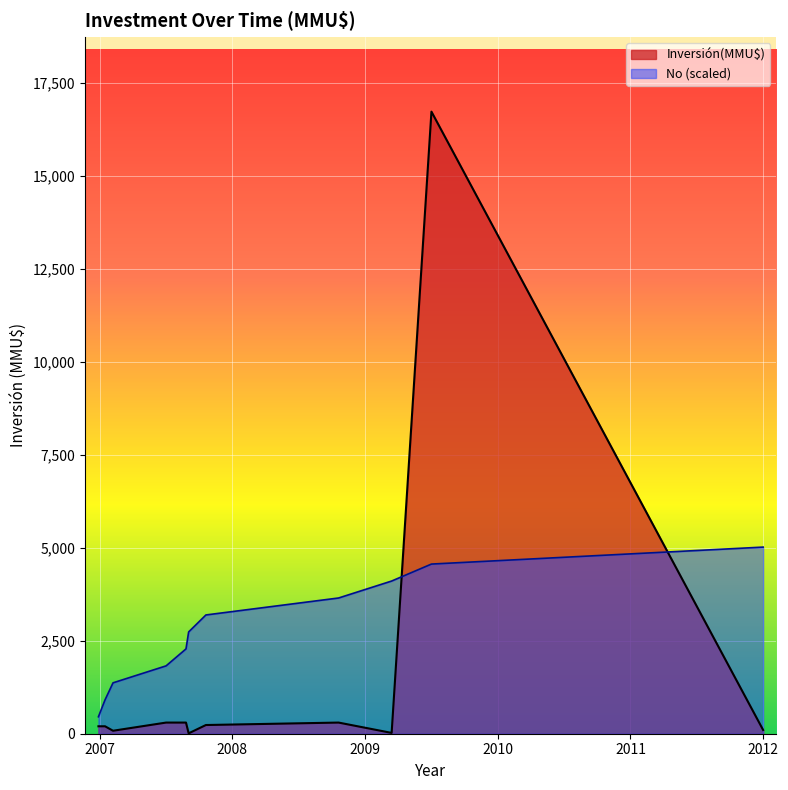

What is the highest value of the No (scaled) series?

5020.8